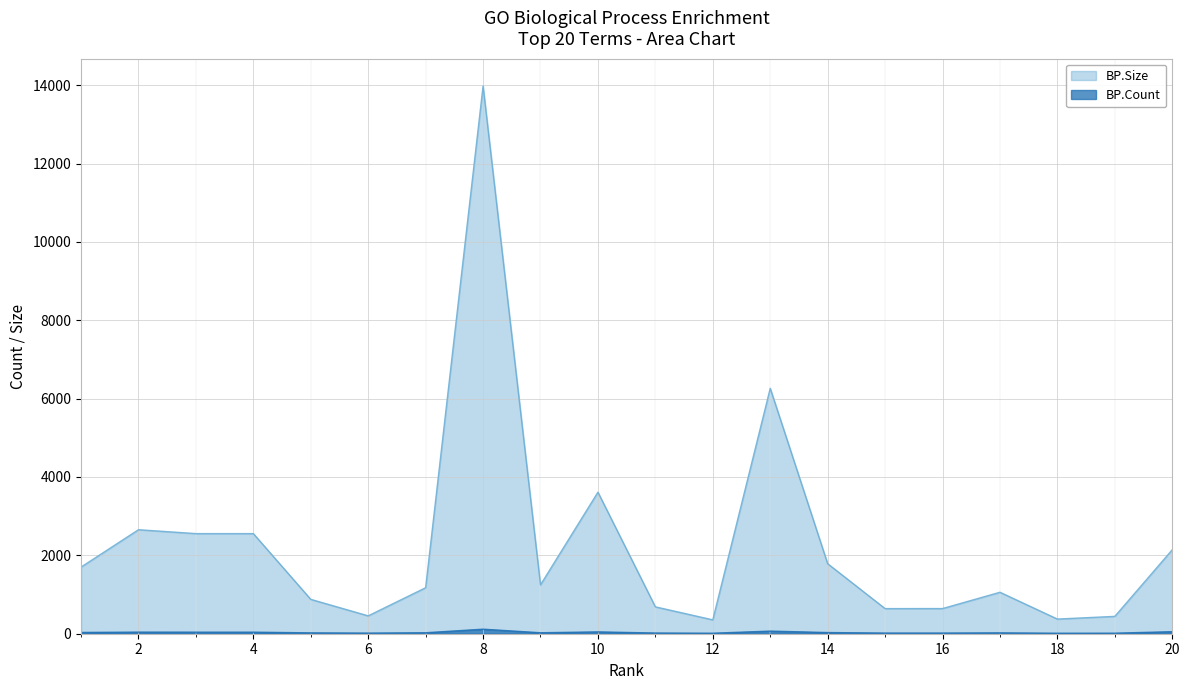

Which series has the widest spread of values?

BP.Size